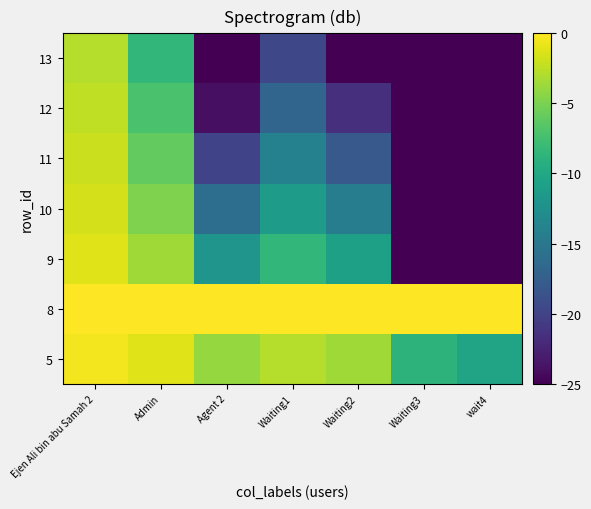

Reading left to right, extract all data points from this chart.

5: Ejen Ali bin abu Samah 2=-0.4	Admin=-1.2	Agent 2=-4.0	Waiting1=-2.8	Waiting2=-3.6	Waiting3=-8.8	wait4=-10.4
8: Ejen Ali bin abu Samah 2=0.0	Admin=0.0	Agent 2=0.0	Waiting1=0.0	Waiting2=0.0	Waiting3=0.0	wait4=0.0
9: Ejen Ali bin abu Samah 2=-1.2	Admin=-3.6	Agent 2=-12.0	Waiting1=-8.4	Waiting2=-10.8	Waiting3=-25.0	wait4=-25.0
10: Ejen Ali bin abu Samah 2=-1.6	Admin=-4.8	Agent 2=-16.0	Waiting1=-11.2	Waiting2=-14.4	Waiting3=-25.0	wait4=-25.0
11: Ejen Ali bin abu Samah 2=-2.0	Admin=-6.0	Agent 2=-20.0	Waiting1=-14.0	Waiting2=-18.0	Waiting3=-25.0	wait4=-25.0
12: Ejen Ali bin abu Samah 2=-2.4	Admin=-7.2	Agent 2=-24.0	Waiting1=-16.8	Waiting2=-21.6	Waiting3=-25.0	wait4=-25.0
13: Ejen Ali bin abu Samah 2=-2.8	Admin=-8.4	Agent 2=-25.0	Waiting1=-19.6	Waiting2=-25.0	Waiting3=-25.0	wait4=-25.0